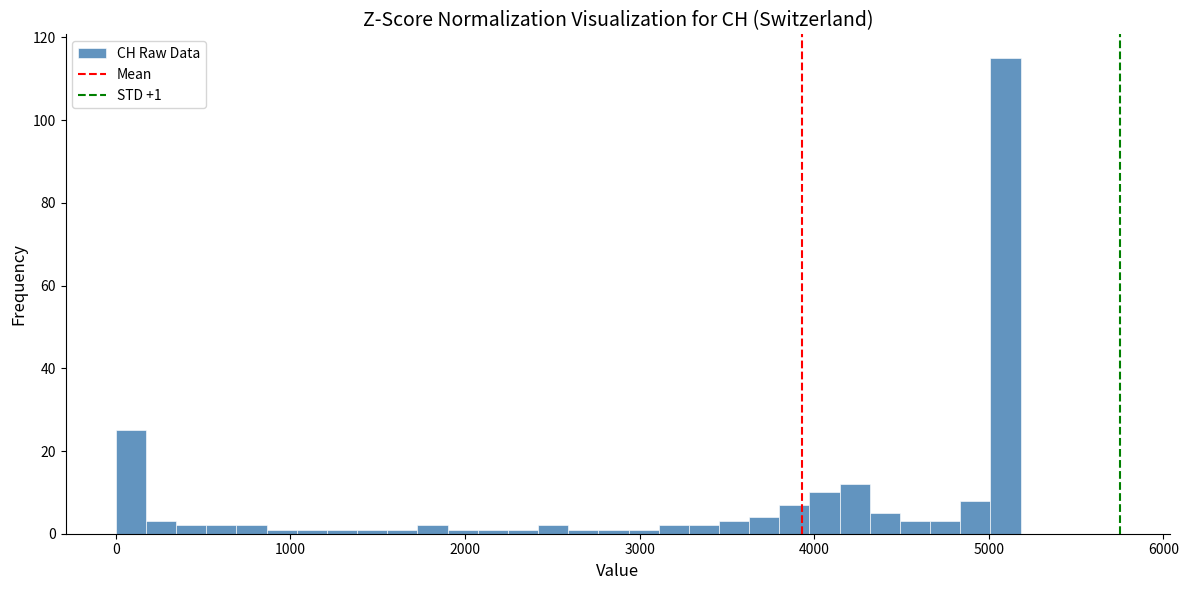

Around what value on the x-axis is the tallest bar? Give the approximate position of its centre, as read against the axis.

5100